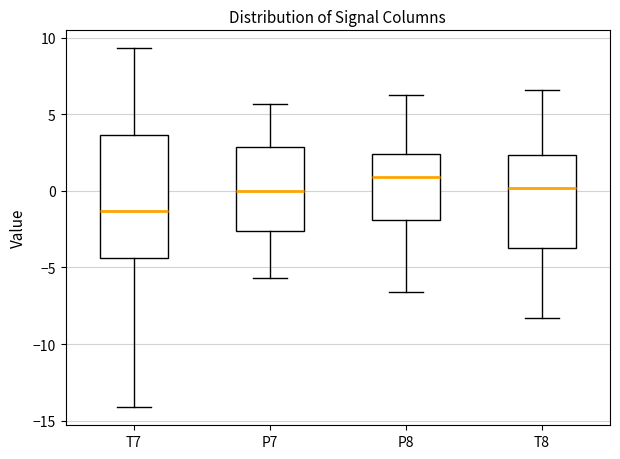

Where is the lower edge of the box for P7 on the y-axis? The values are not printed on the chart, so give them approximately, as read against the axis.

-2.5